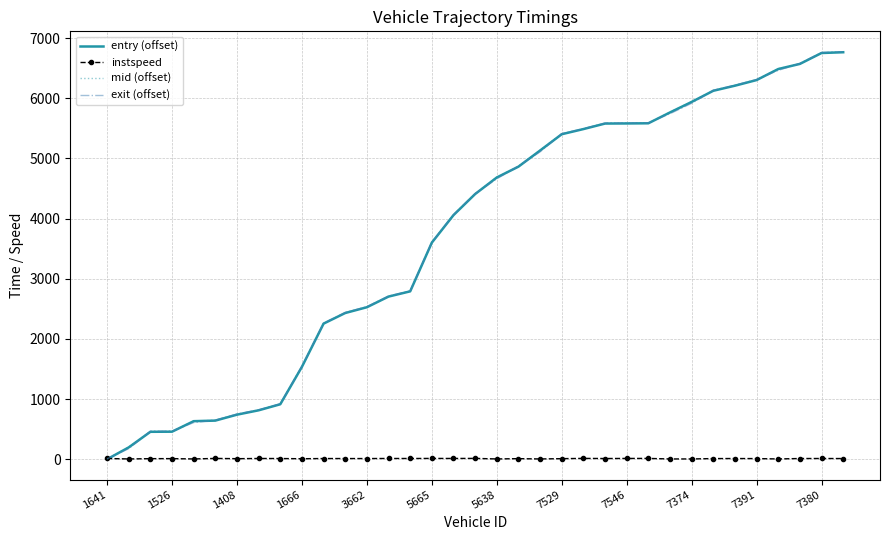

Where do entry (offset) and exit (offset) first cross each other?

1641 and 1526